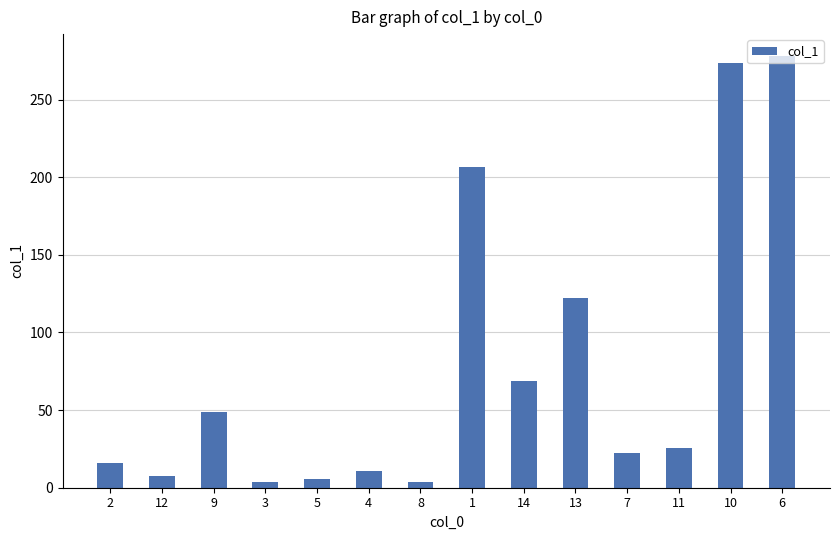

What is the greatest value displayed?

278.3